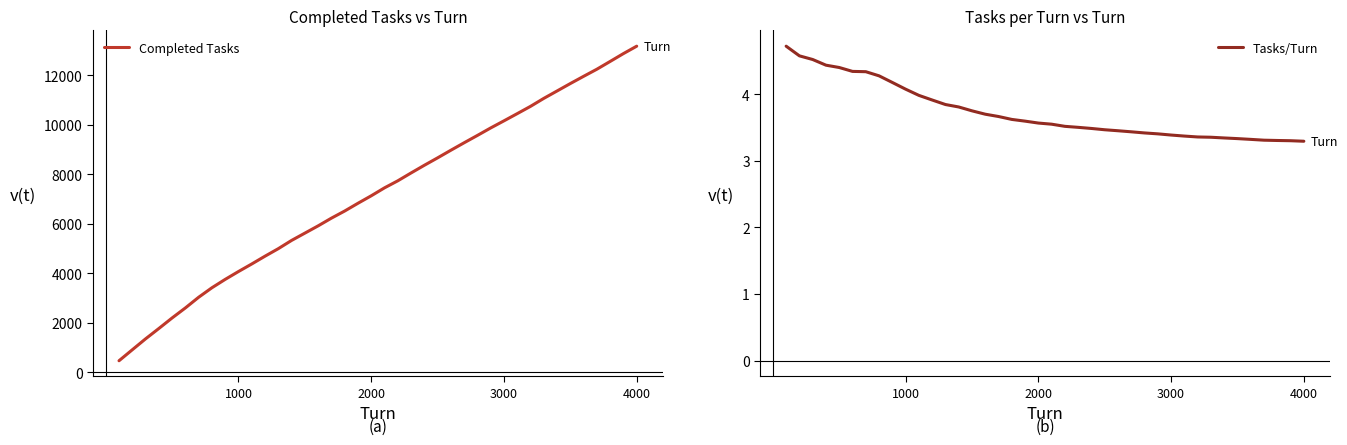

The Completed Tasks series shows 17312 at 3000. True or false?

False